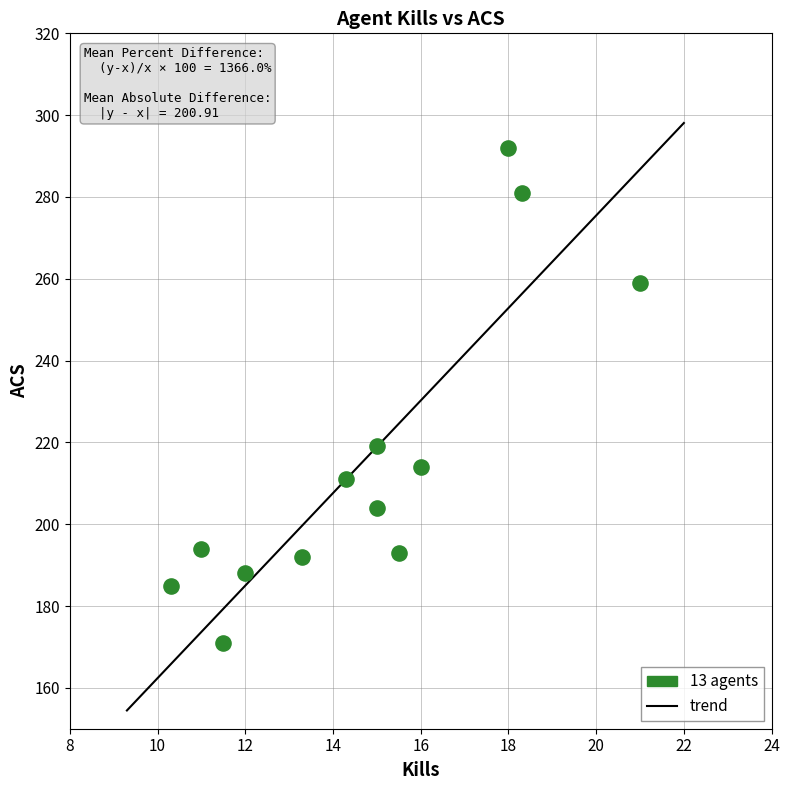

What Y value in the scatter plot is closest to 231?

219